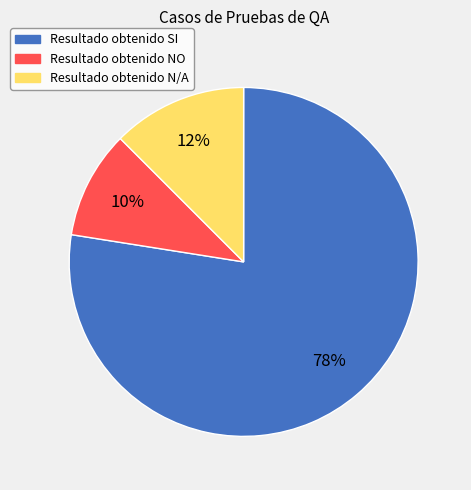

Rank the categories by value from highest to lowest.

Resultado obtenido SI, Resultado obtenido N/A, Resultado obtenido NO